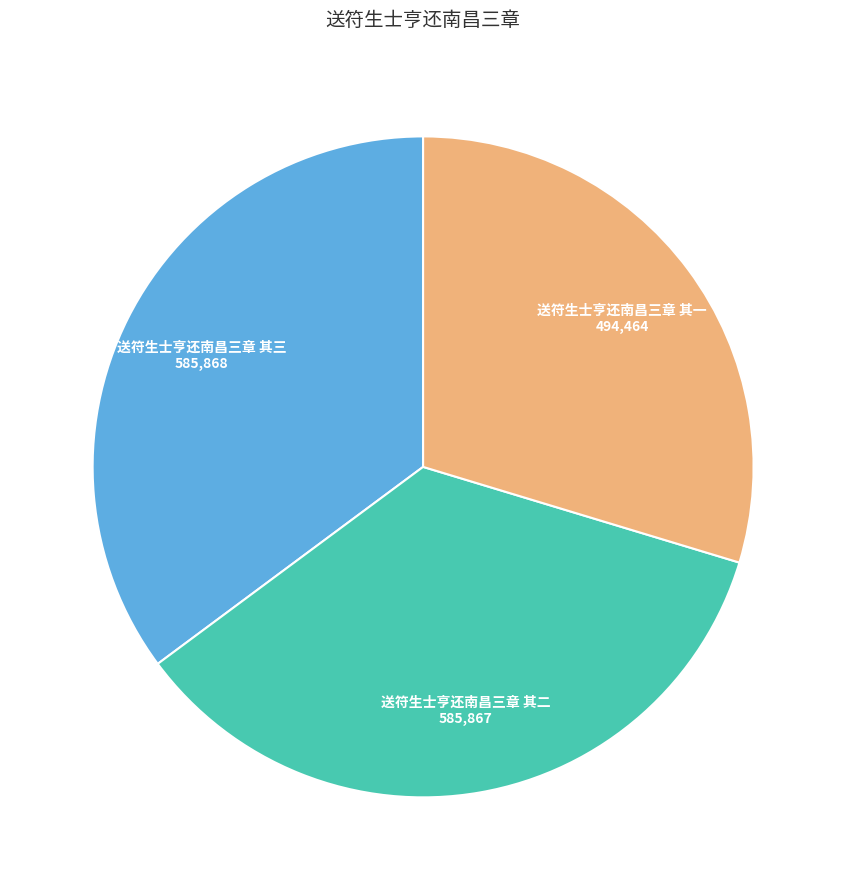

Does any single category account for the majority?

No